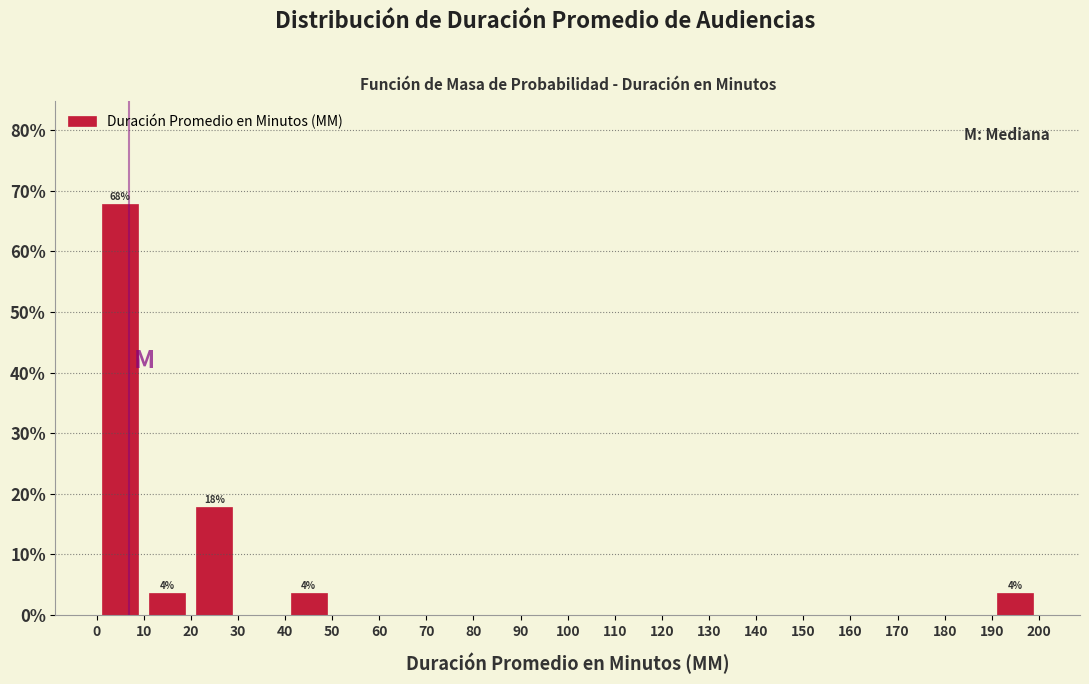

Which range on the x-axis has the tallest bar?

0 to 10